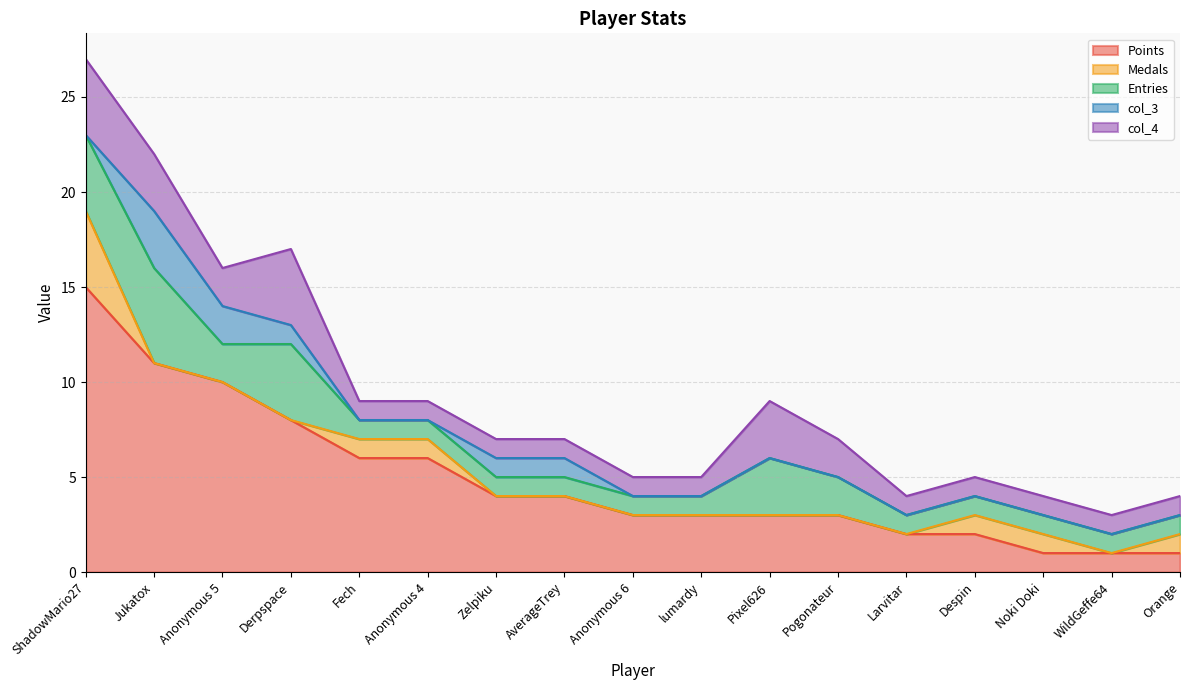

What position from the left is Jukatox?

2